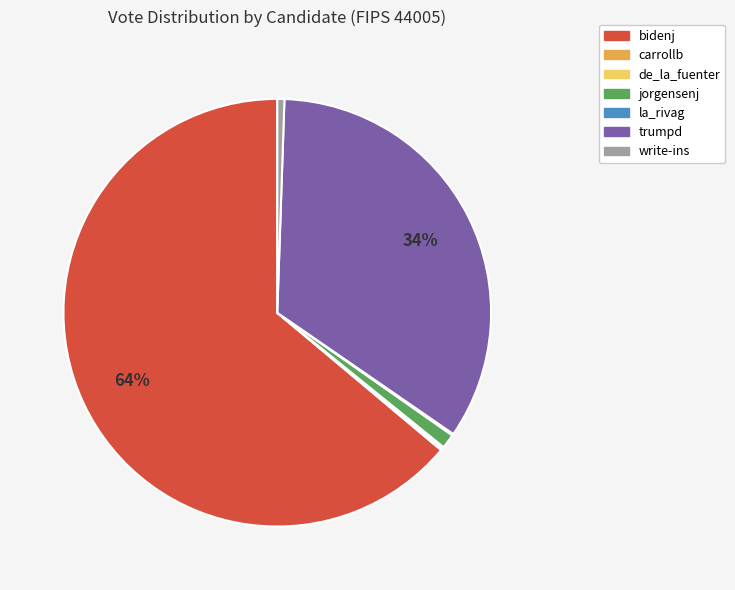

Which slice is the largest?

bidenj